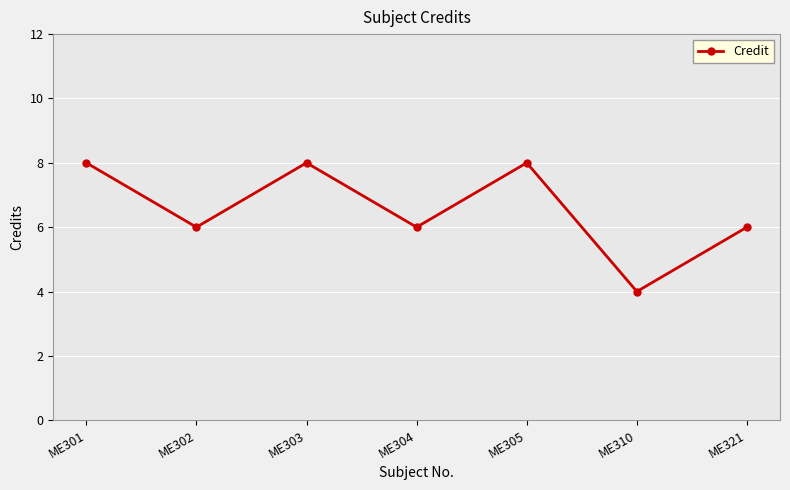

At which category does the data reach its first local valley?

ME302